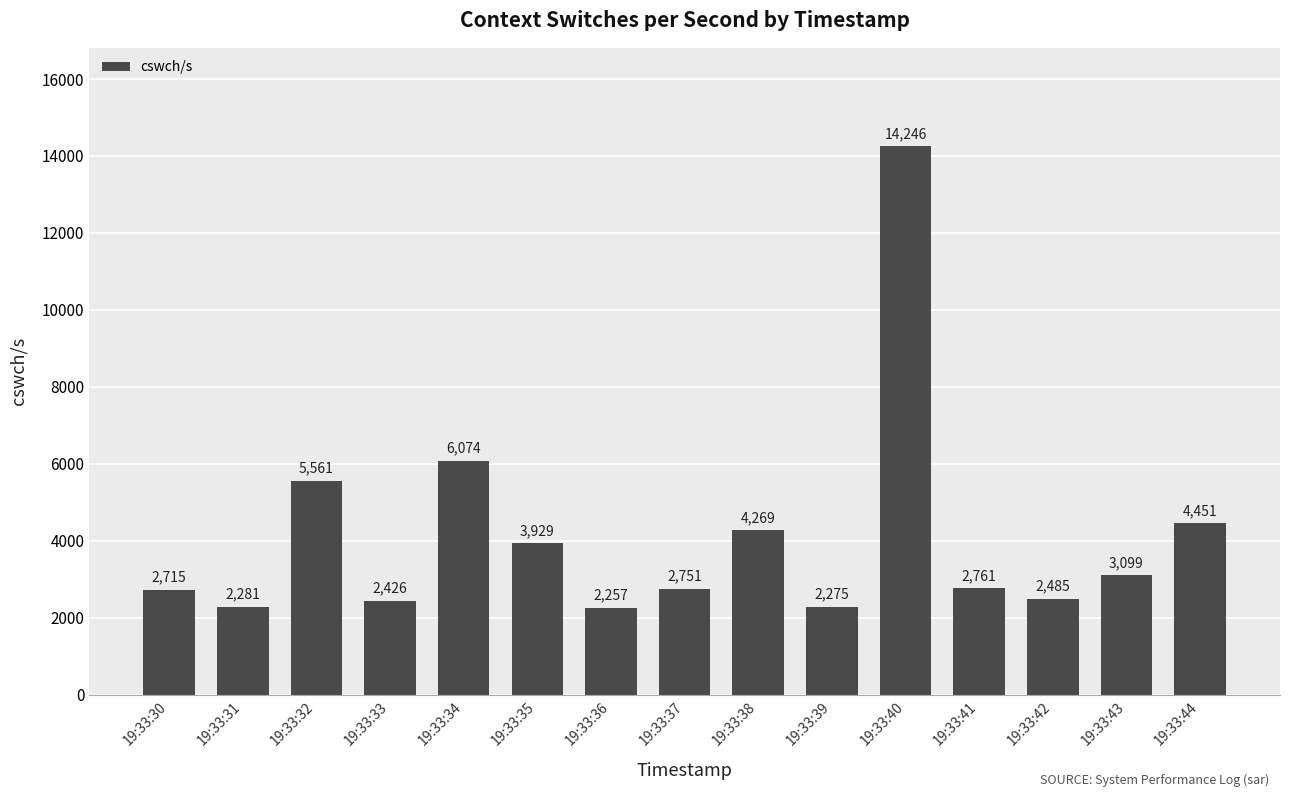

True or false: the data shows 2485 at 19:33:42.

True